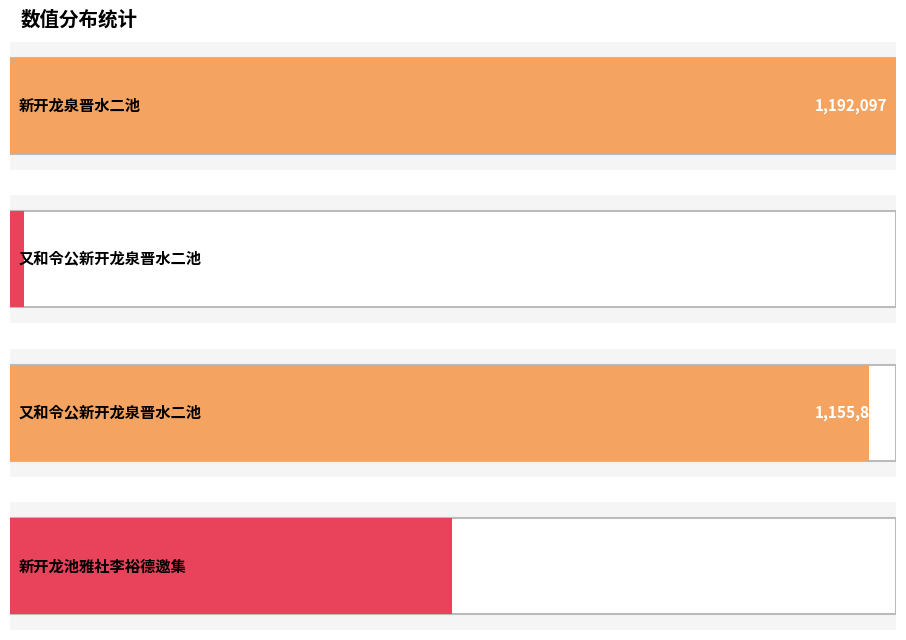

What is the change in value from 新开龙泉晋水二池 to 又和令公新开龙泉晋水二池?

-1172638